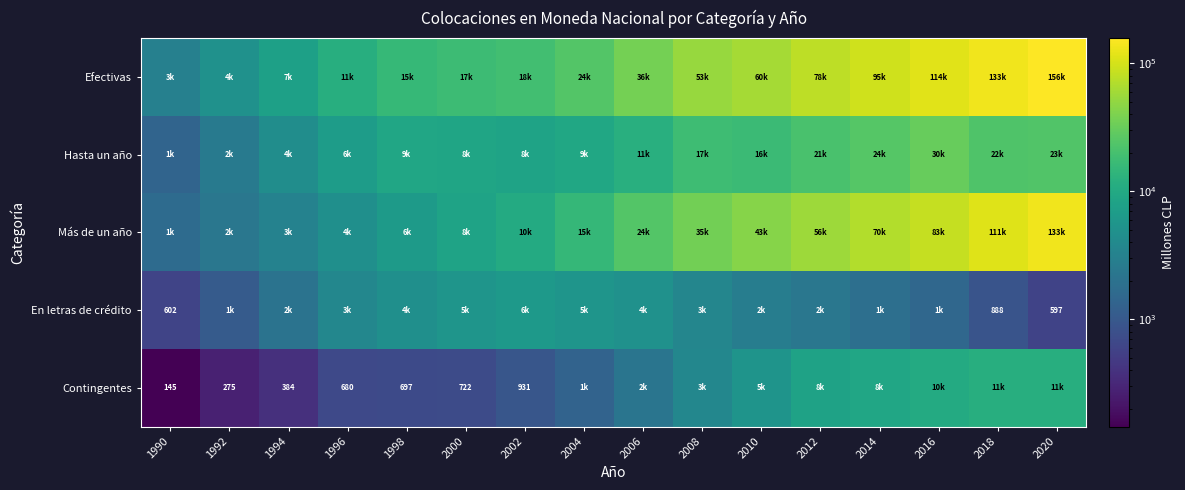

The value of Contingentes at 1992 is 275. True or false?

True